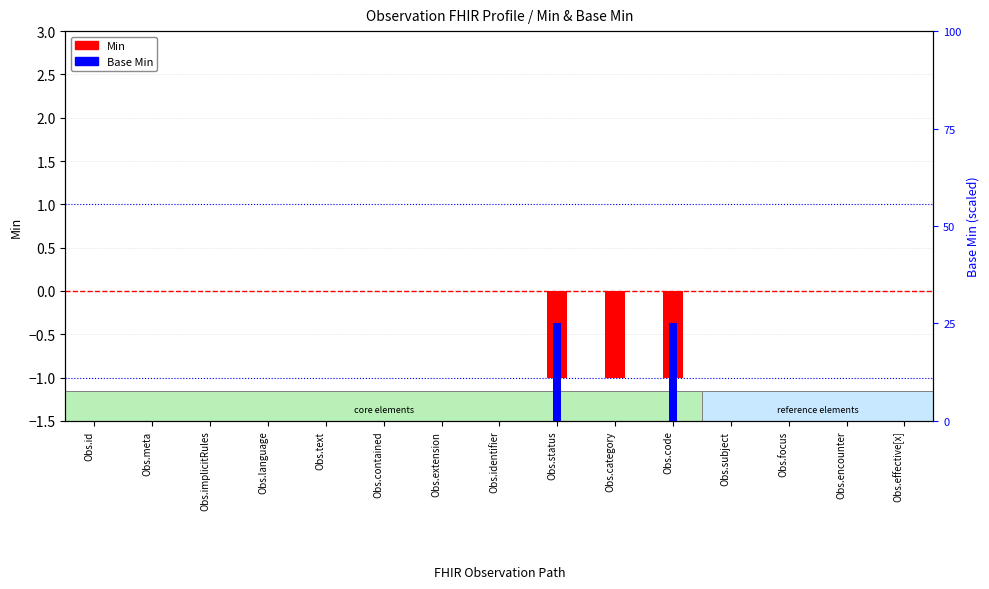

What is the maximum value for Base Min?

1